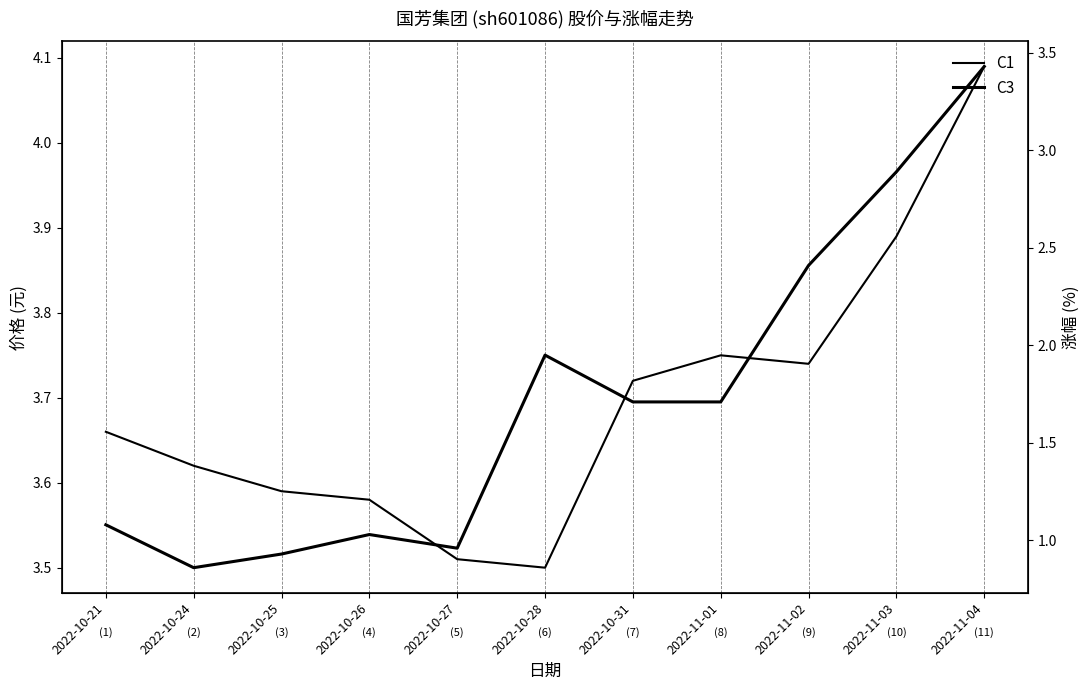

How many lines are shown in the chart?

2